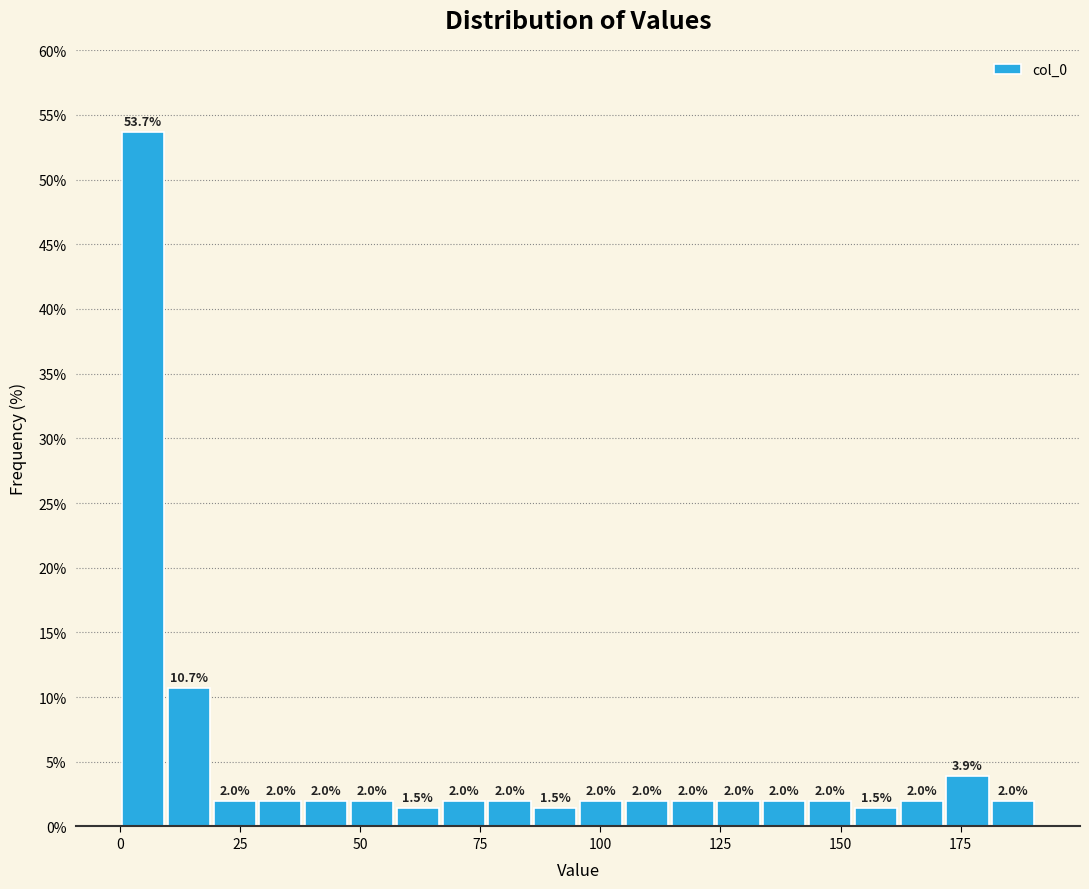

Around what value on the x-axis is the tallest bar? Give the approximate position of its centre, as read against the axis.

5